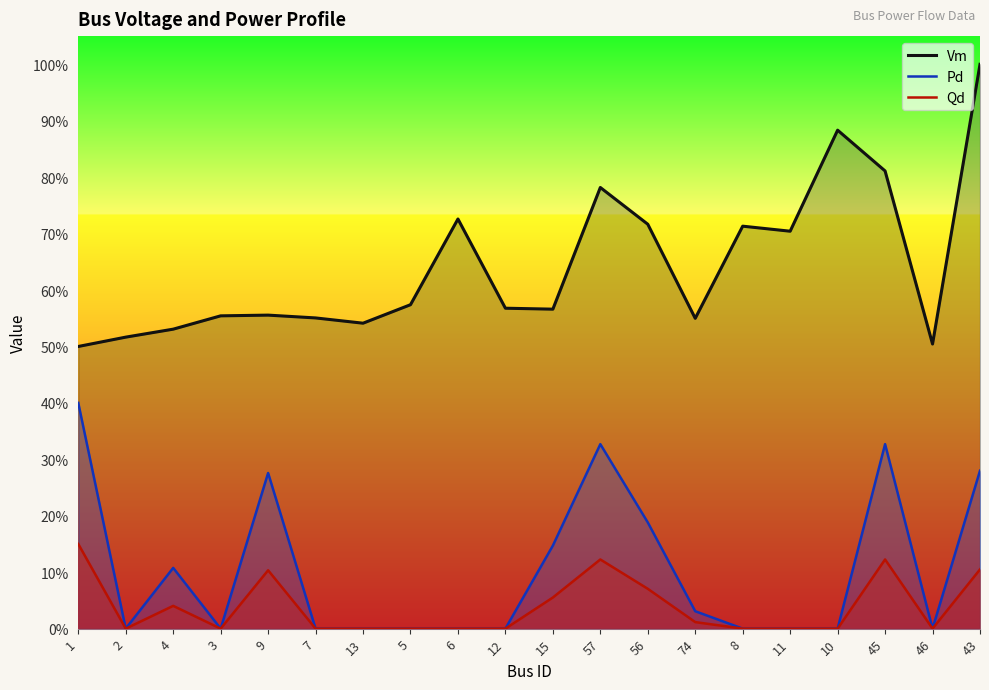

How many interior local peaks does the Qd series have?

4